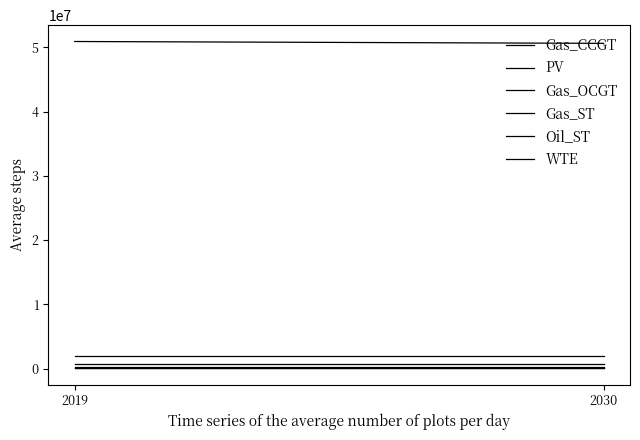

Reading left to right, transcribe all the data shown in this chart.

Gas_CCGT: 50893289.6	50606353.1
PV: 172635.1	172635.1
Gas_OCGT: 69379.2	69379.2
Gas_ST: 794623.1	794623.1
Oil_ST: 190021.9	190021.9
WTE: 2013363.4	2013363.4